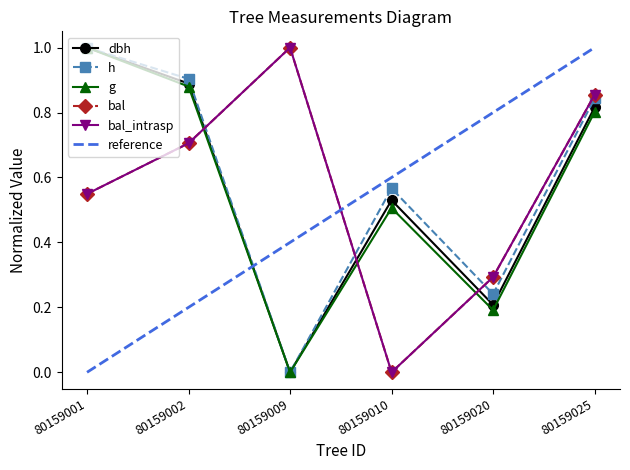

Which has a higher value, 80159025 or 80159002?

80159002